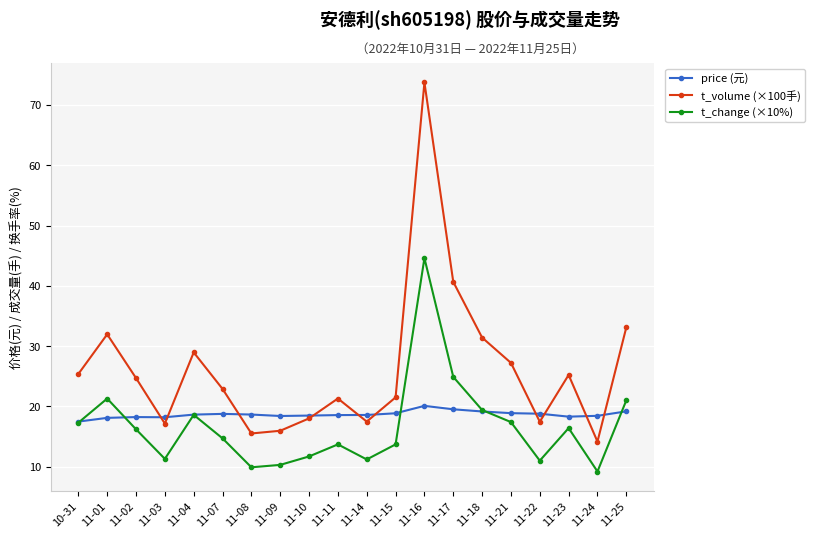

True or false: t_volume (×100手) and t_change (×10%) intersect in this chart.

False